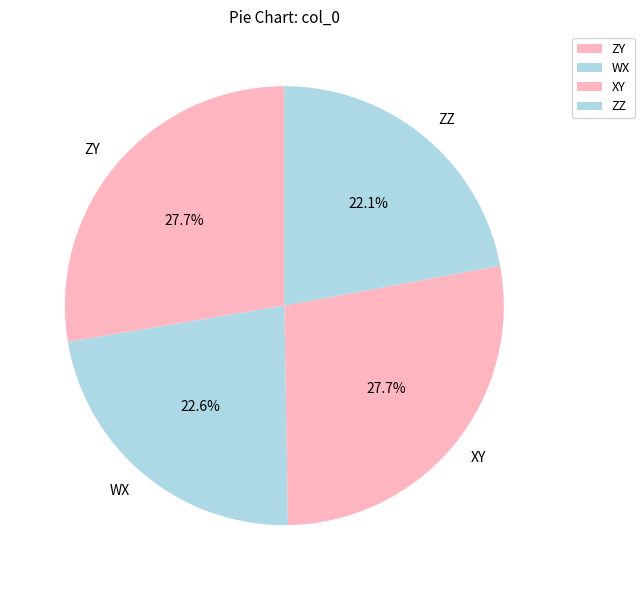

True or false: WX accounts for 38% of the total.

False